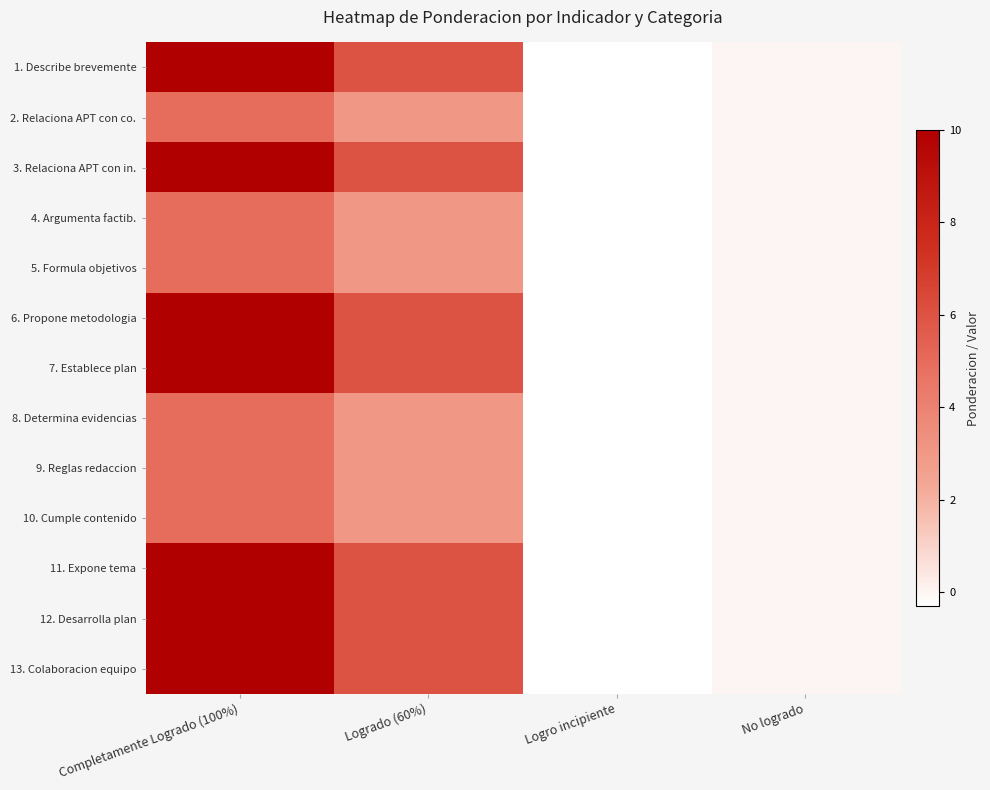

What is the greatest value displayed?

10.0